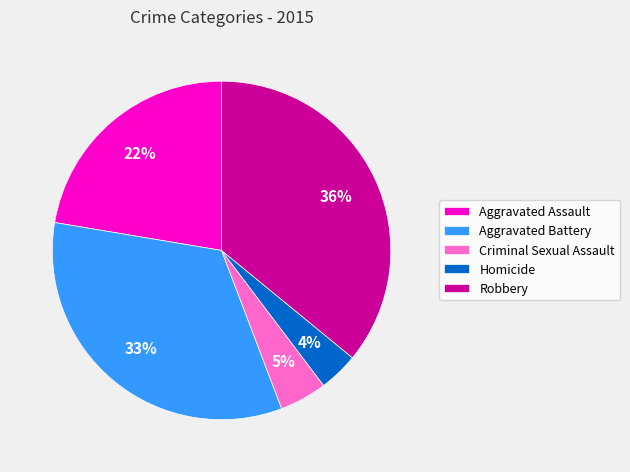

Between Robbery and Aggravated Assault, which is larger?

Robbery